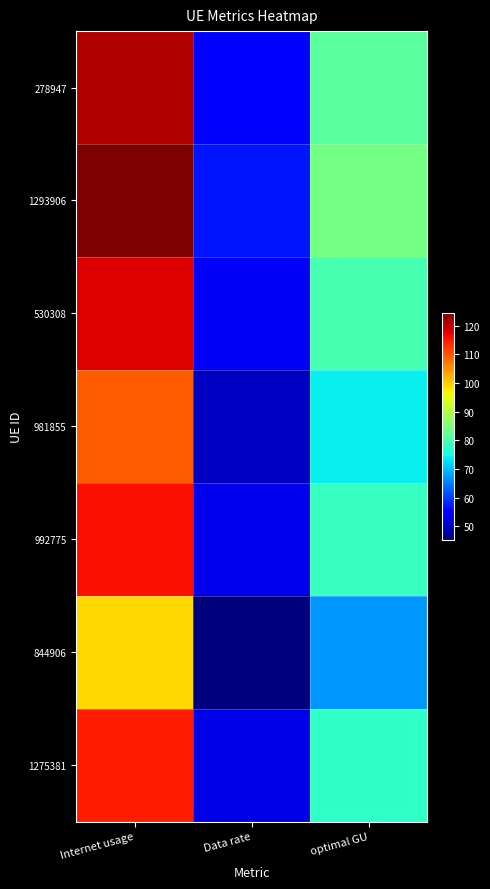

Reading left to right, extract all data points from this chart.

278947: Internet usage=120.7	Data rate=55.3	optimal GU=81.7
1293906: Internet usage=124.4	Data rate=57.0	optimal GU=84.2
530308: Internet usage=117.8	Data rate=54.0	optimal GU=79.8
981855: Internet usage=109.3	Data rate=50.1	optimal GU=74.0
992775: Internet usage=115.8	Data rate=53.1	optimal GU=78.4
844906: Internet usage=99.1	Data rate=45.4	optimal GU=67.1
1275381: Internet usage=114.6	Data rate=52.5	optimal GU=77.6